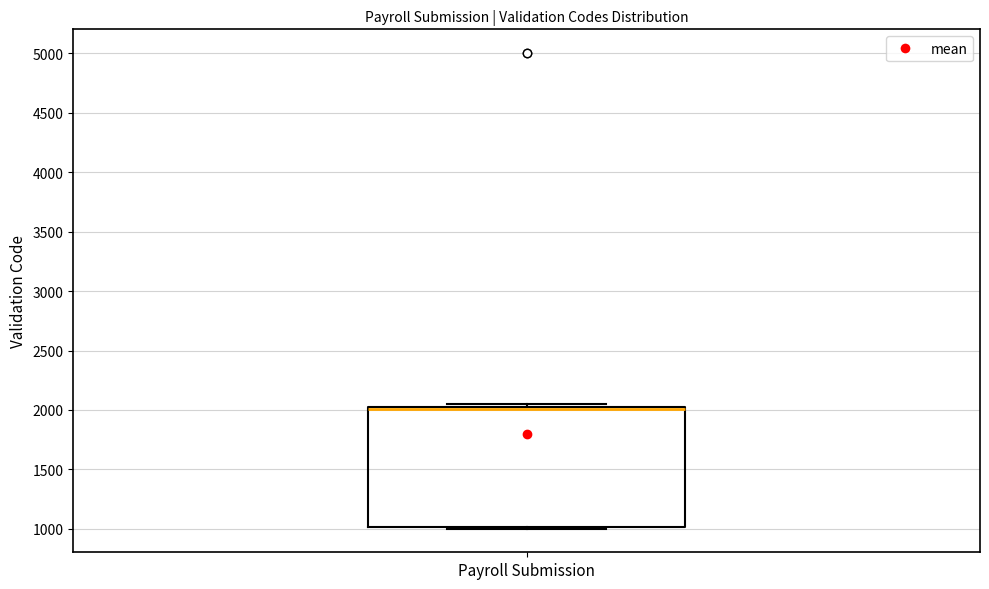

Read this box plot against the y-axis: the position of the median line, the range covered by the box, and the ends of both whiskers. The values are not printed on the chart, so give them approximately, as read against the axis.

median 2000 (drawn on the box's upper edge), box 1000 to 2000, whiskers 1000 to 2050